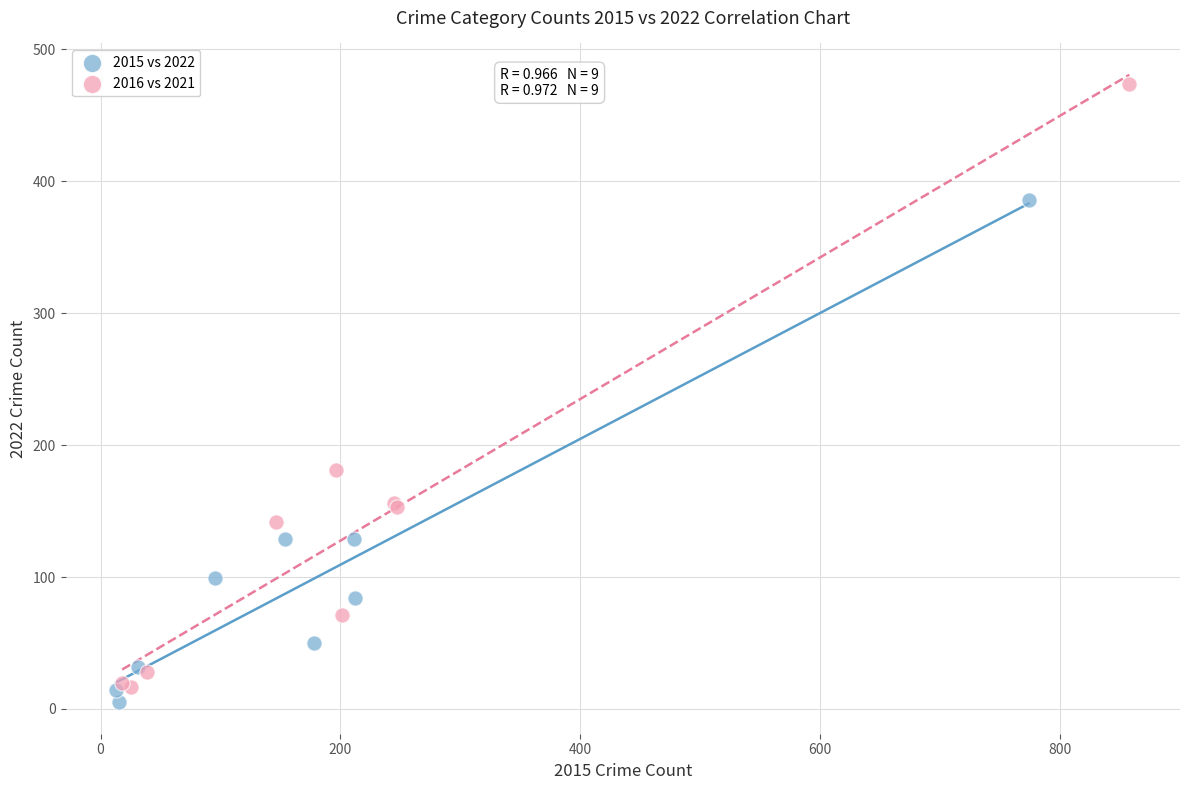

Which series contains the highest Y value?

2016 vs 2021